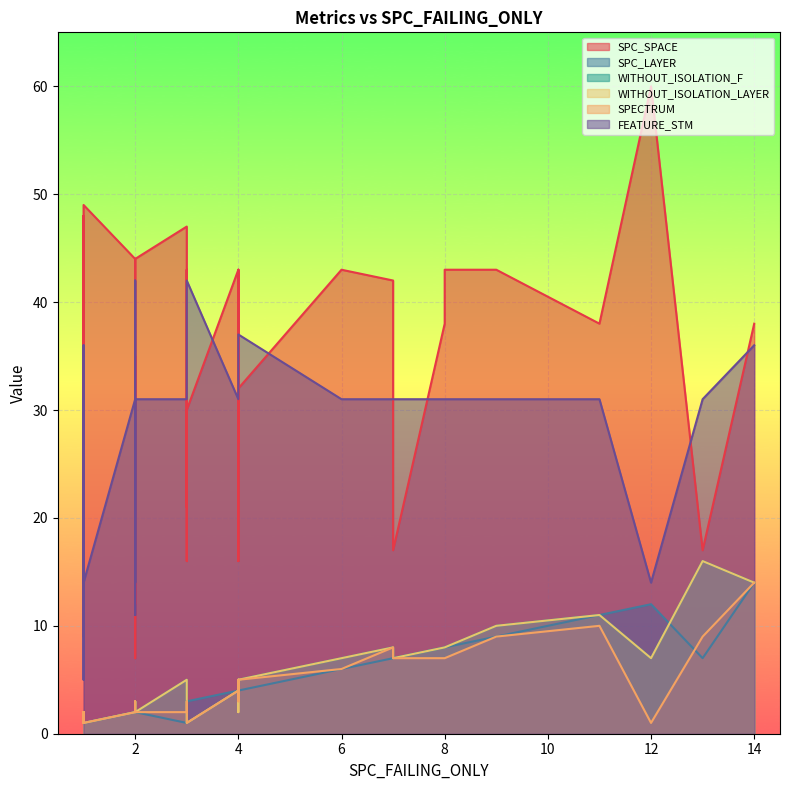

Is it true that WITHOUT_ISOLATION_F equals 3 at 9?

False